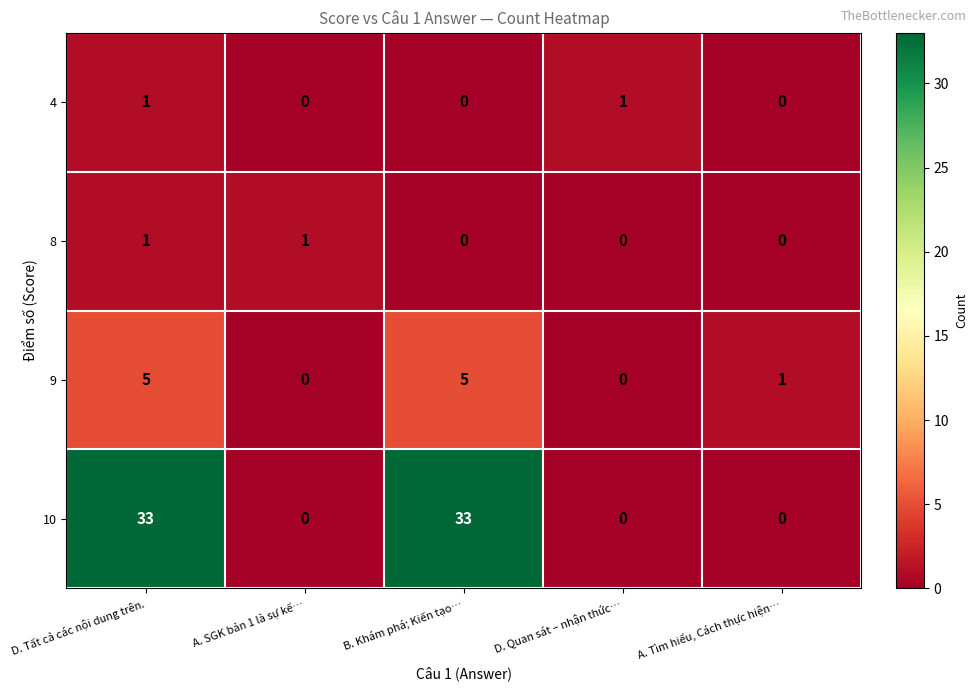

True or false: 9 has a value of 3 at A. SGK bản 1 là sự kế….

False